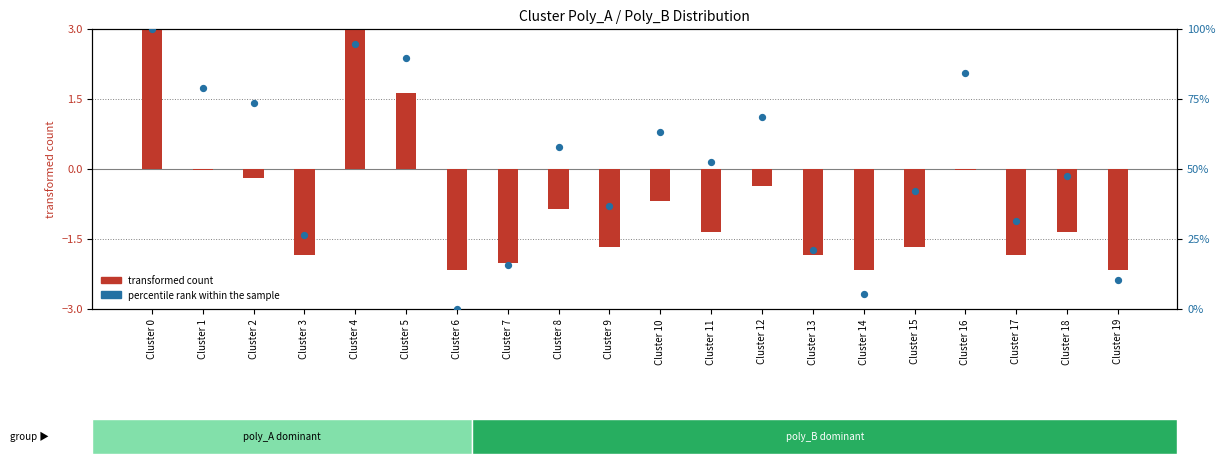

Which series reaches the minimum Y coordinate?

transformed count